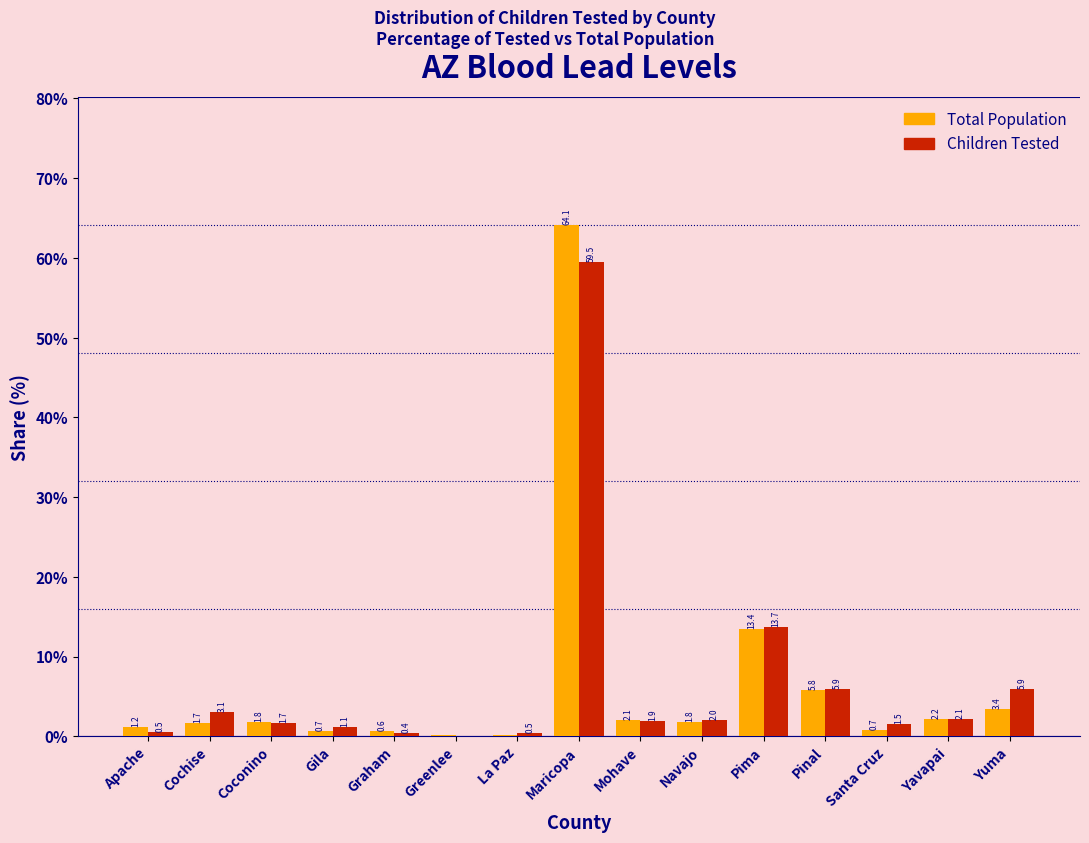

What is the total value across all series at Gila?

1.8